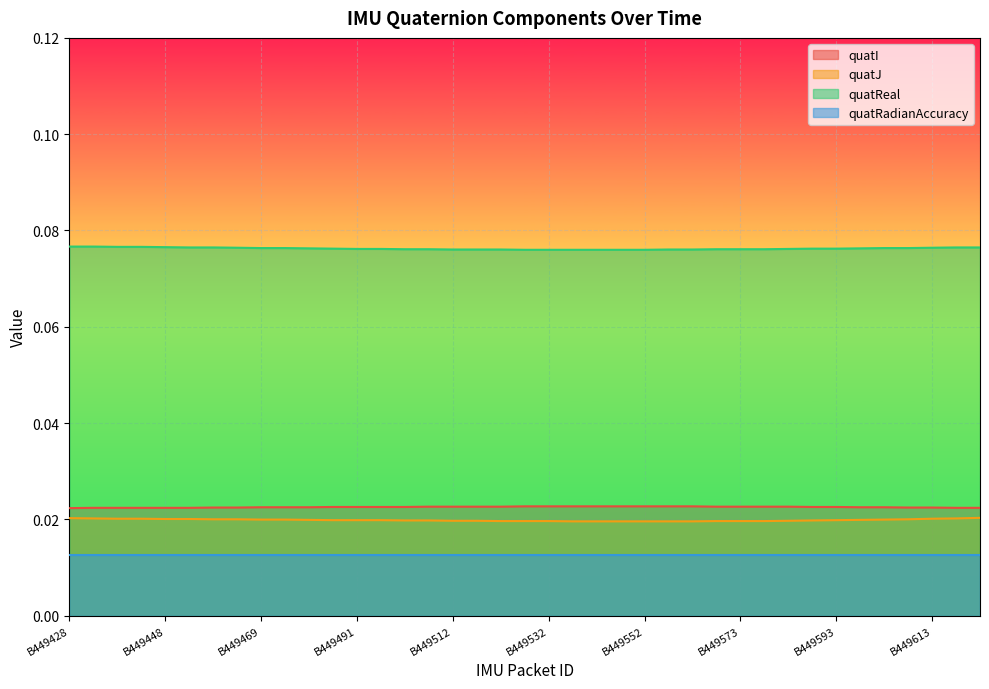

True or false: quatReal has a value of 0.1 at B449438.

True